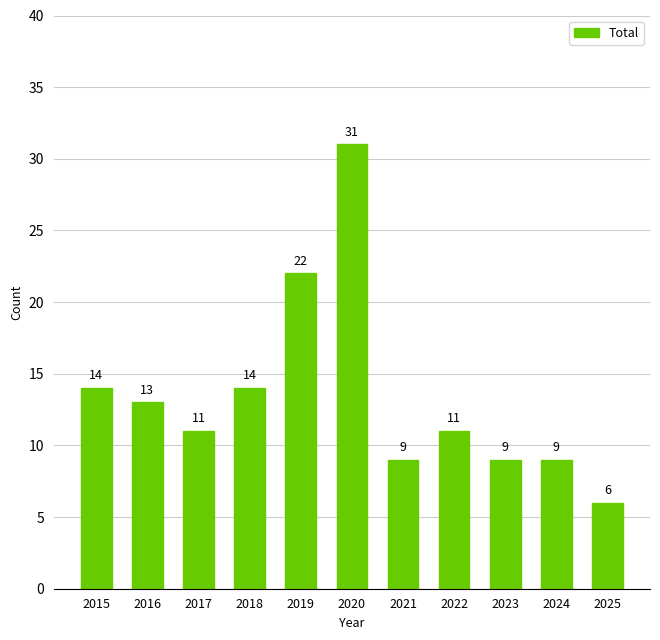

What is the change in value from 2019 to 2024?

-13